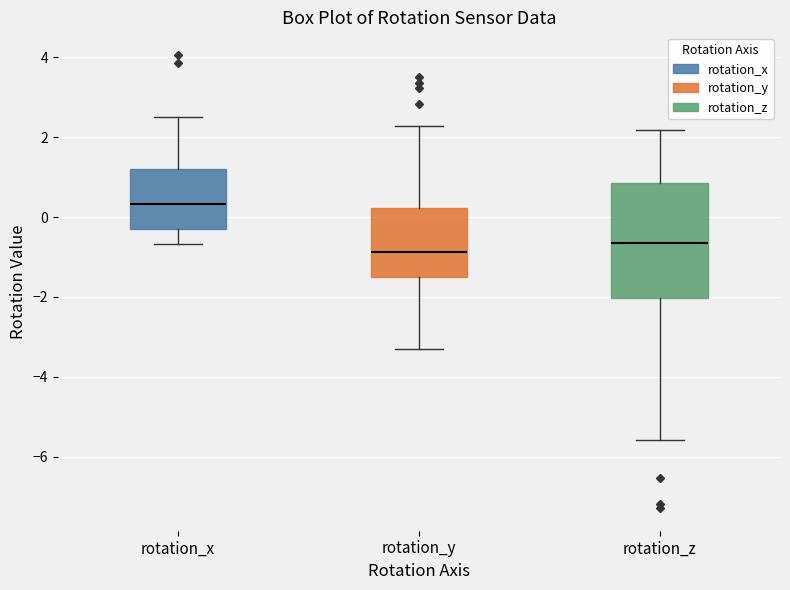

Reading left to right, read every box against the y-axis: the position of its median line, the range the box covers, and the ends of its whiskers. The values are not printed on the chart, so give them approximately, as read against the axis.

rotation_x: median 0.4, box -0.4 to 1.2, whiskers -0.6 to 2.6
rotation_y: median -0.8, box -1.4 to 0.2, whiskers -3.4 to 2.2
rotation_z: median -0.6, box -2.0 to 0.8, whiskers -5.6 to 2.2